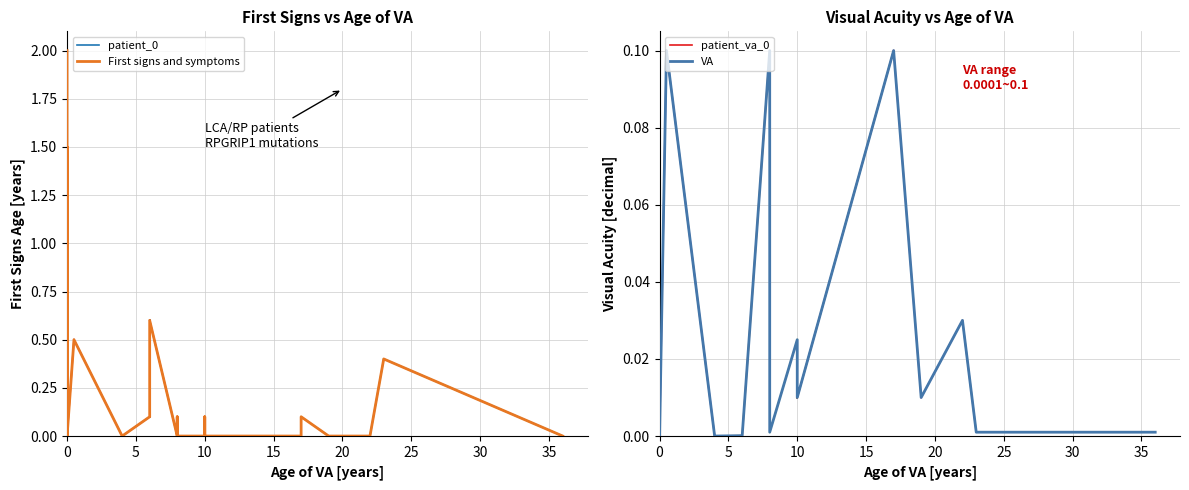

What are all the series names shown in the legend?

First signs and symptoms, VA